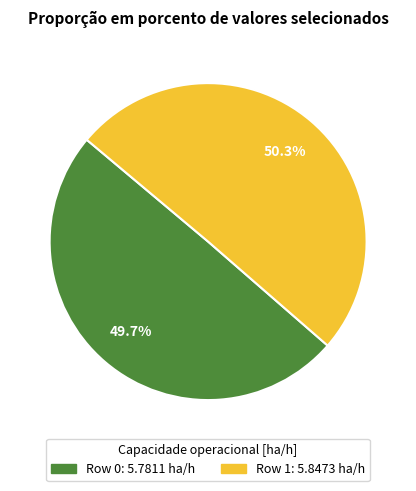

Is it true that Row 1 is 57% of the pie?

False